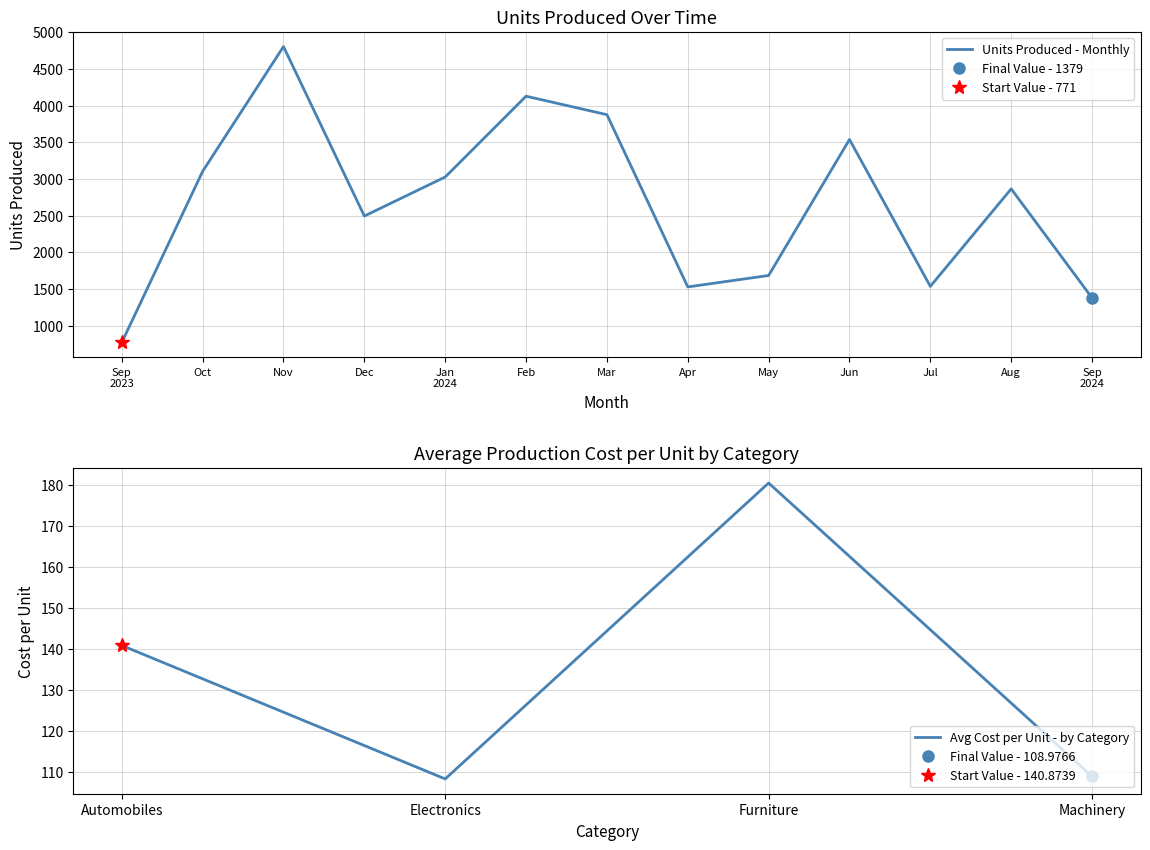

What is the sum of all values?

34727